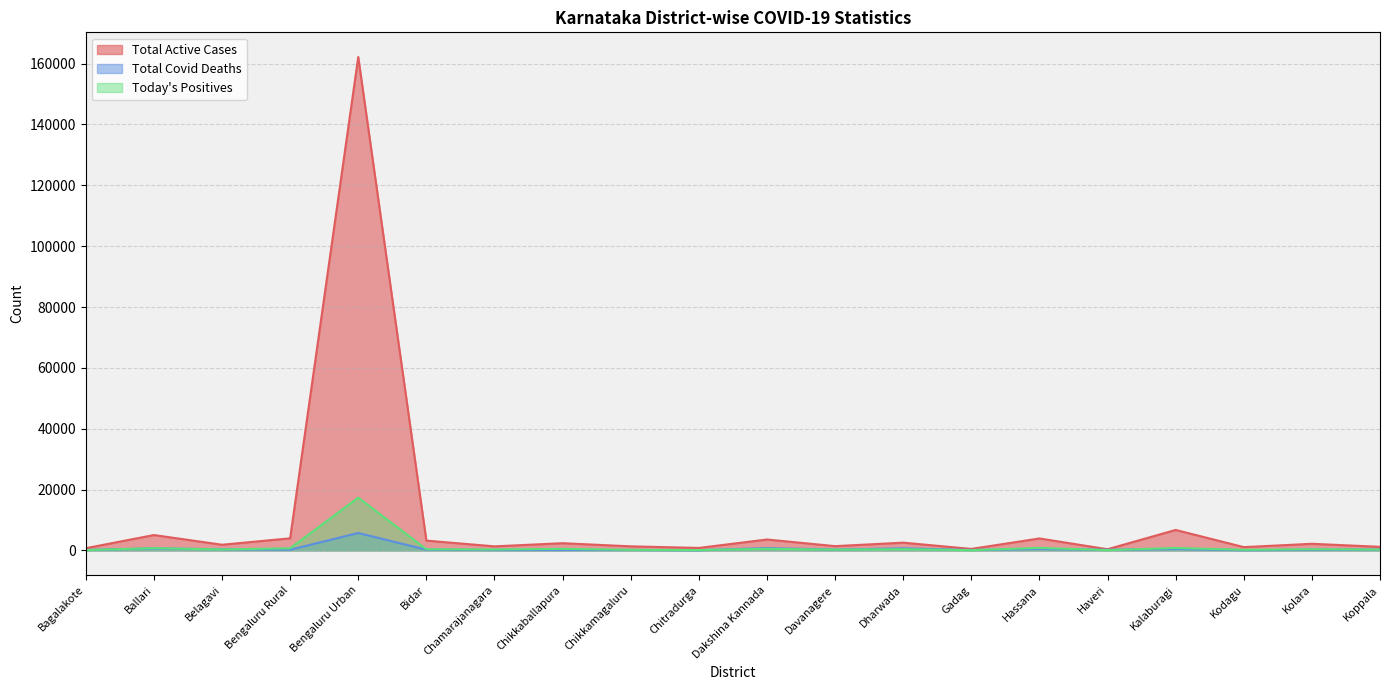

How many interior local peaks does the Today's Positives series have?

8